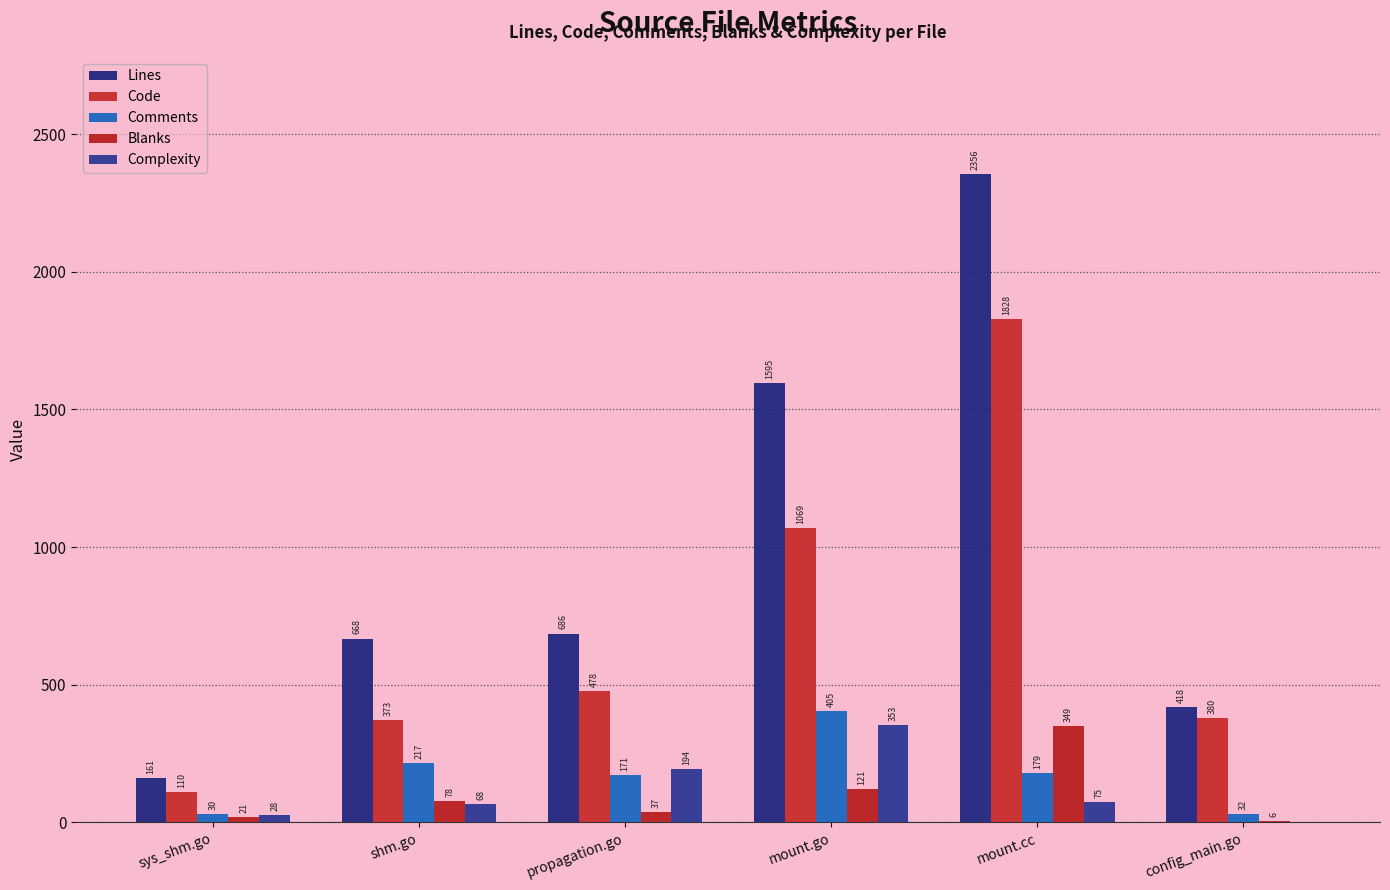

The value of Code at mount.cc is 1828. True or false?

True